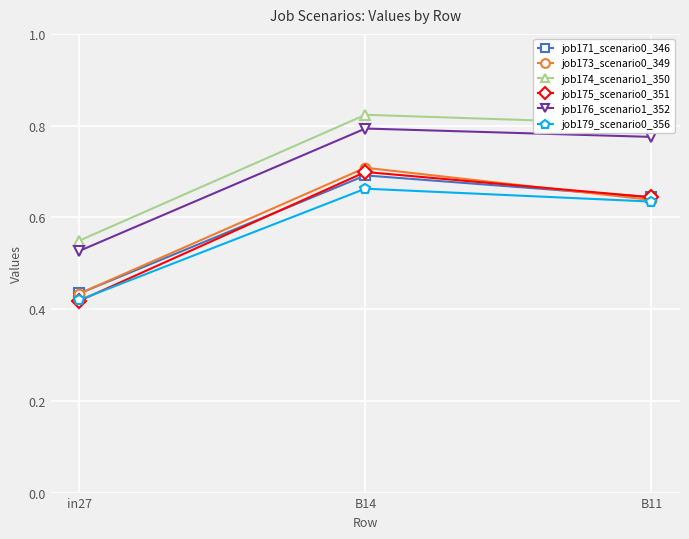

Which category has the lowest value in the job171_scenario0_346 series?

in27